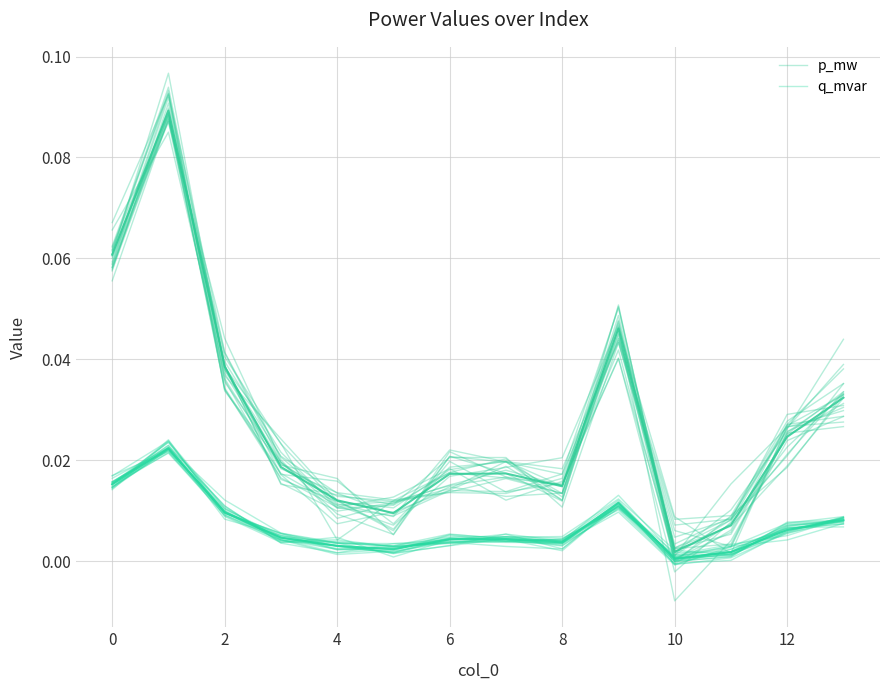

Is it true that q_mvar equals 0.0 at 13?

False